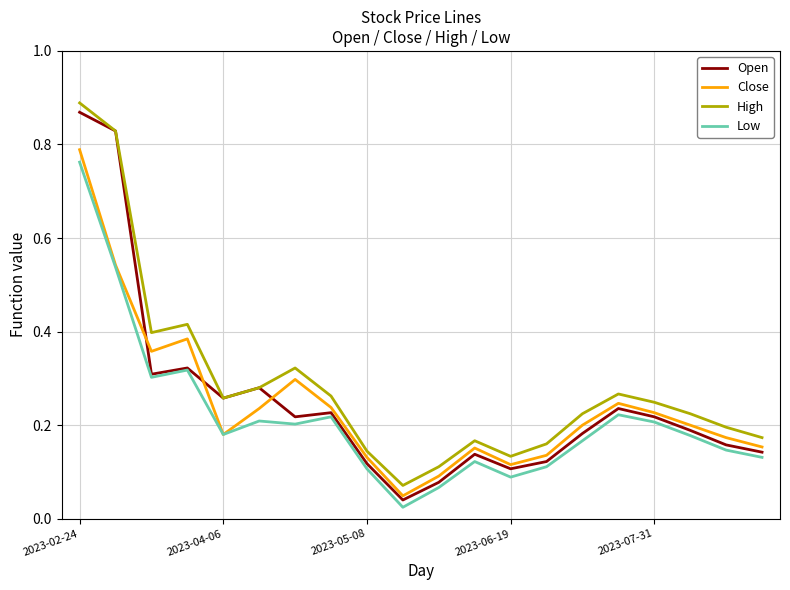

At which category is the sum across all series the highest?

2023-02-24